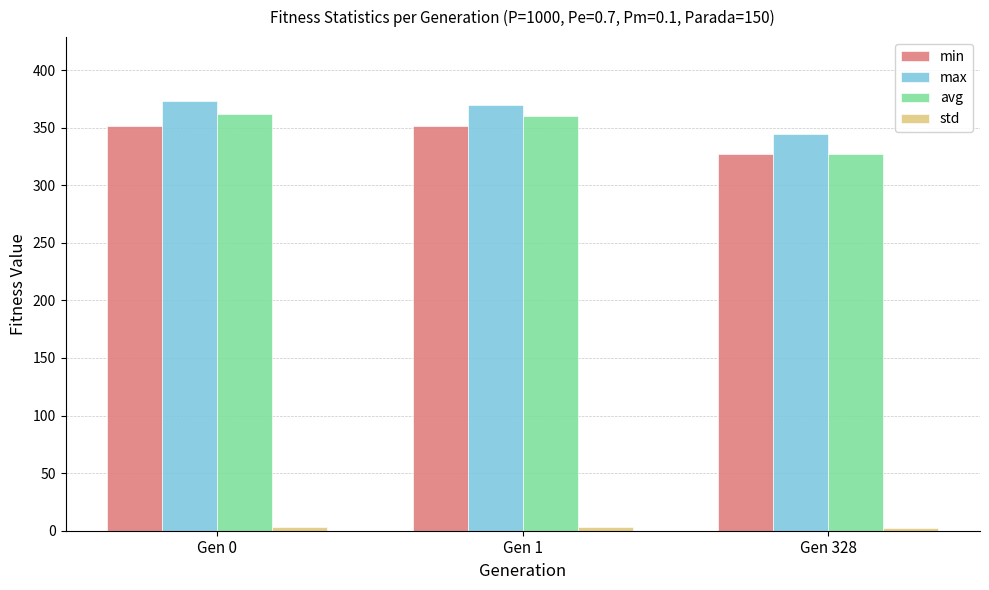

What is the difference between the maximum and minimum values in the avg series?

34.5